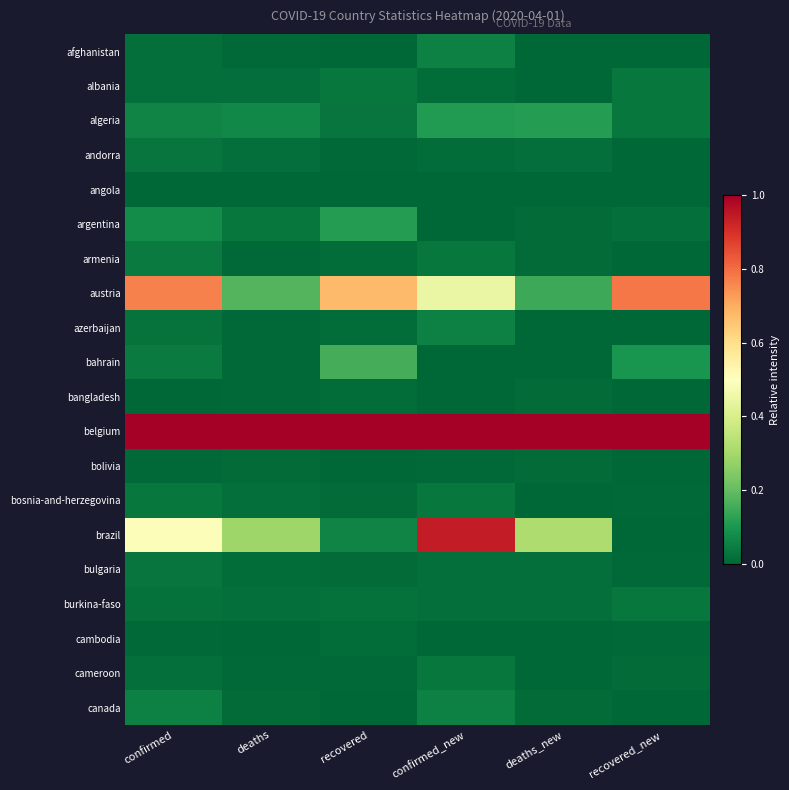

Between recovered and confirmed_new, which series saw the biggest shift?

brazil